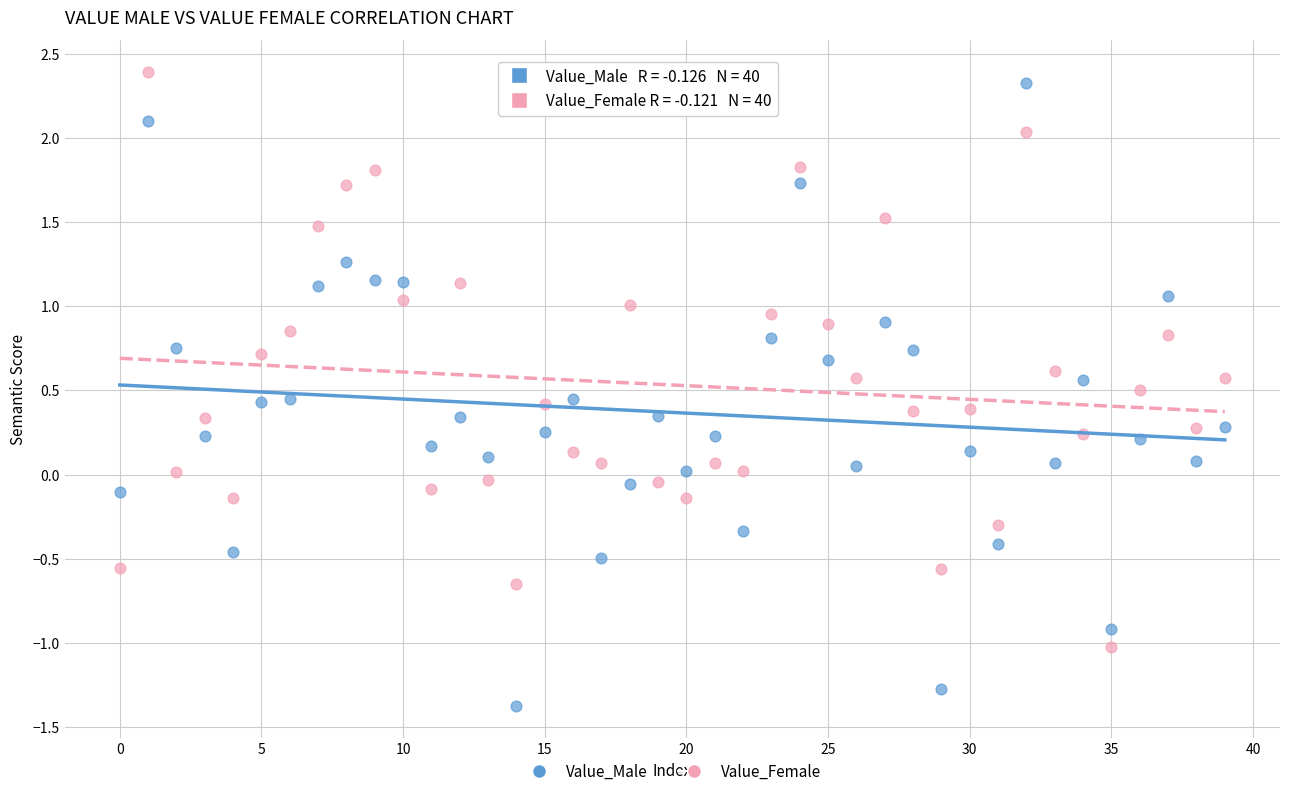

What are all the series names shown in the legend?

Value_Male, Value_Female